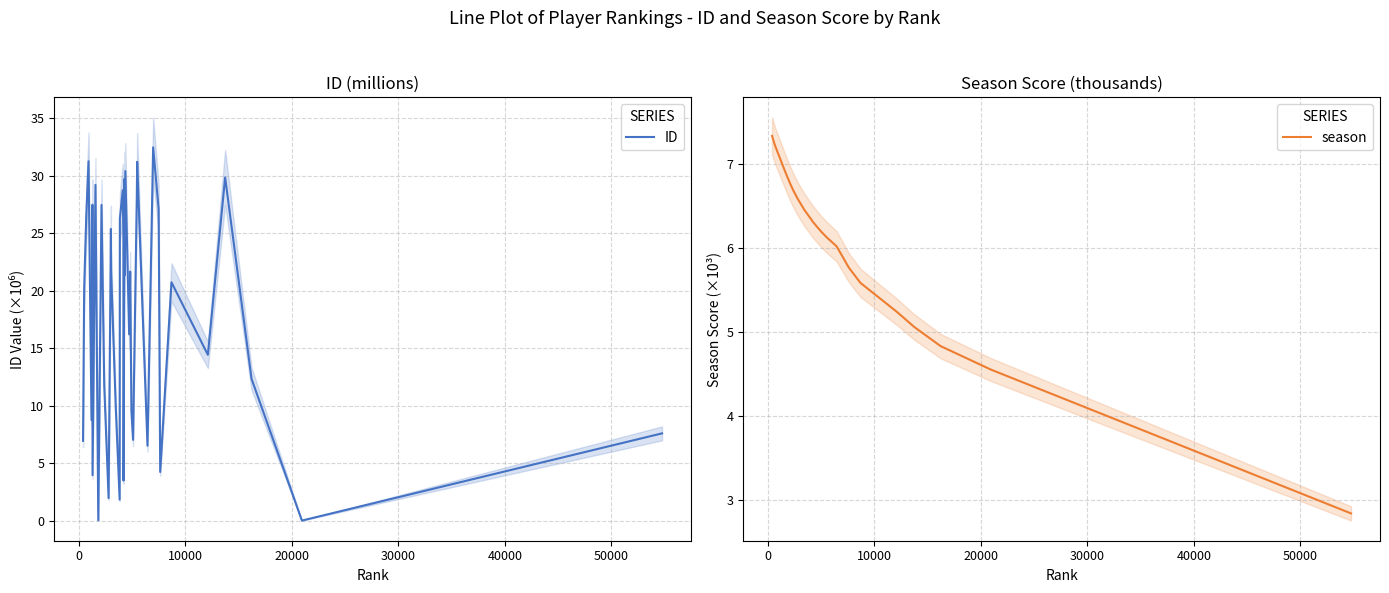

What is the highest value of the ID series?

32.5